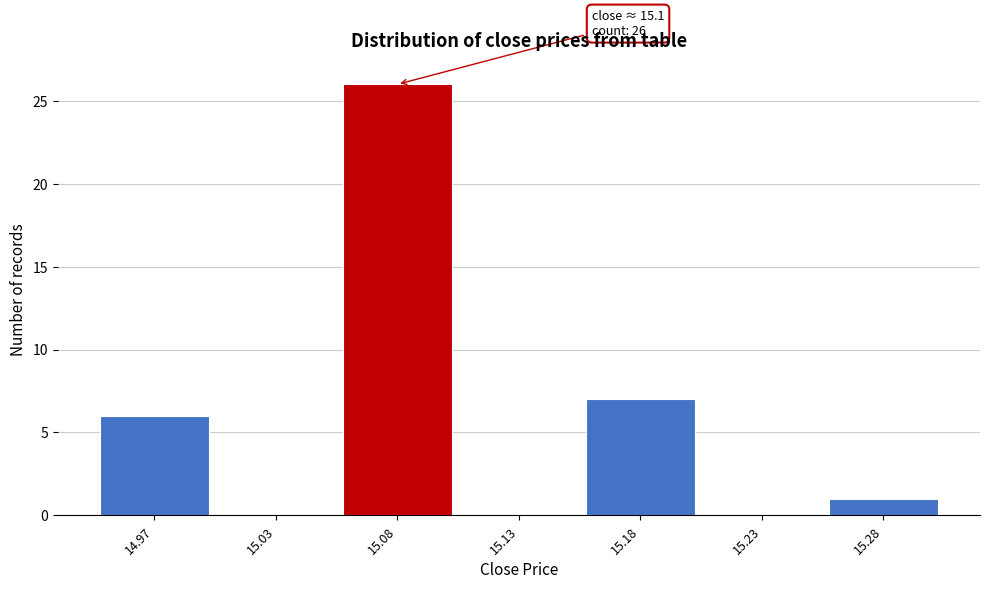

Reading right to left, list all the values displayed in this chart.

15.28=1	15.23=0	15.18=7	15.13=0	15.08=26	15.03=0	14.97=6